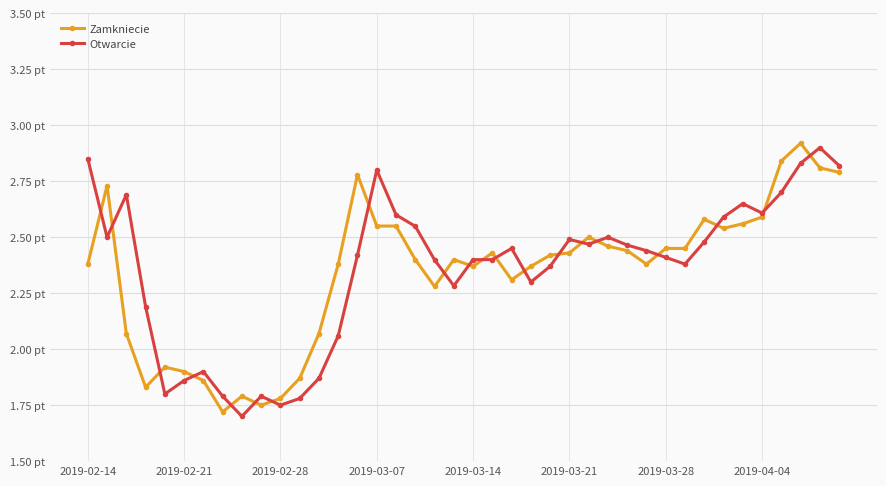

What is the value of the Otwarcie point at the 8th from the left?

1.8